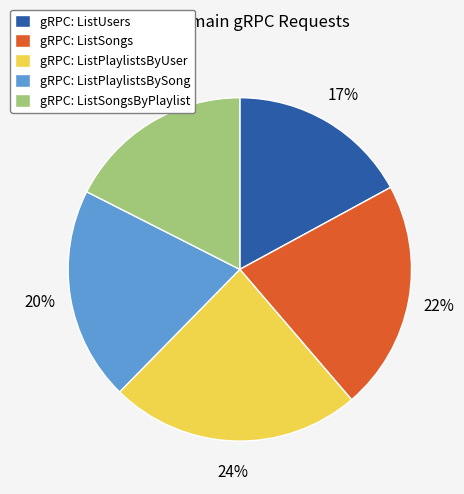

What is the largest slice in the pie chart?

gRPC: ListPlaylistsByUser